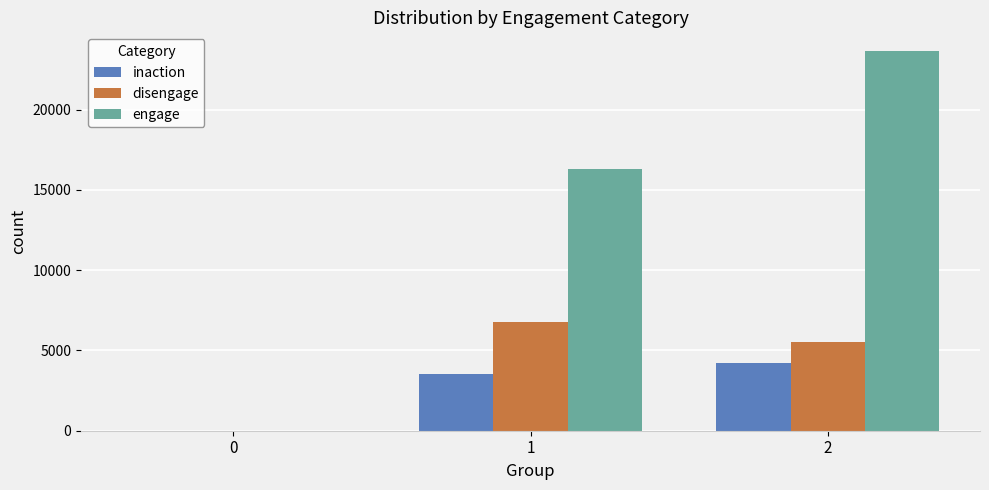

At which category is the sum across all series the highest?

2